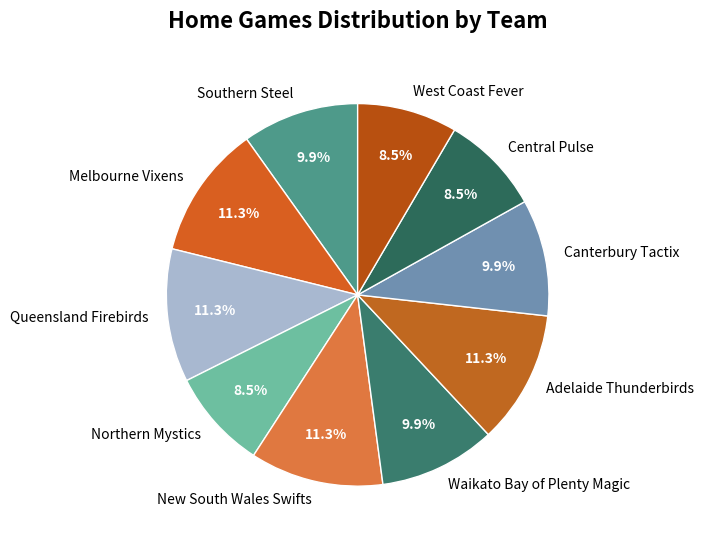

Between Canterbury Tactix and Adelaide Thunderbirds, which is larger?

Adelaide Thunderbirds